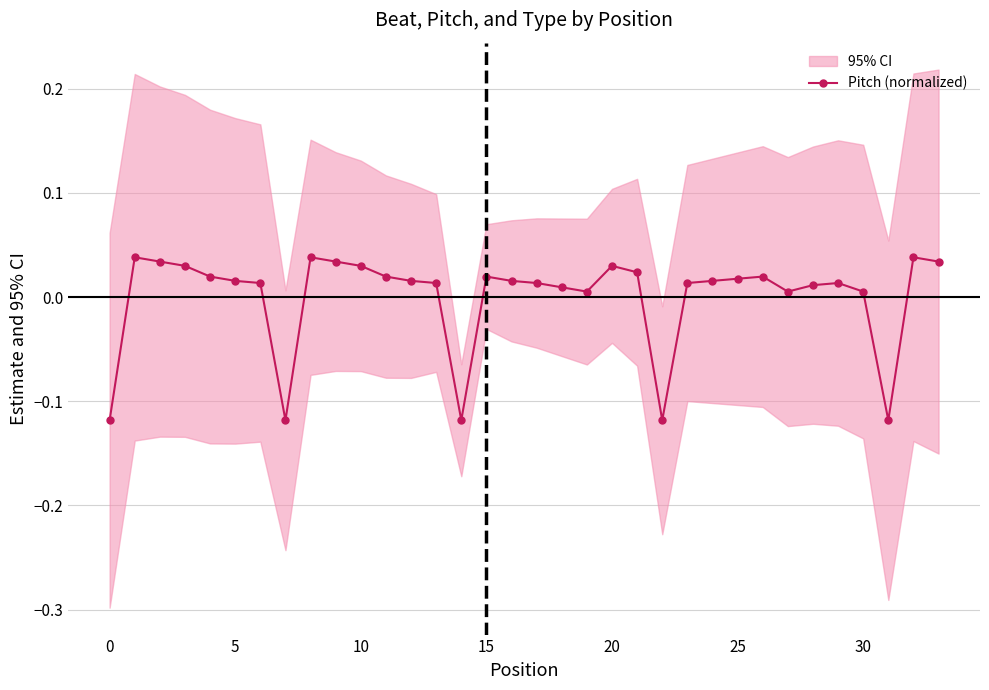

Reading left to right, list all the values displayed in this chart.

-0.1	0.0	0.0	0.0	0.0	0.0	0.0	-0.1	0.0	0.0	0.0	0.0	0.0	0.0	-0.1	0.0	0.0	0.0	0.0	0.0	0.0	0.0	-0.1	0.0	0.0	0.0	0.0	0.0	0.0	0.0	0.0	-0.1	0.0	0.0